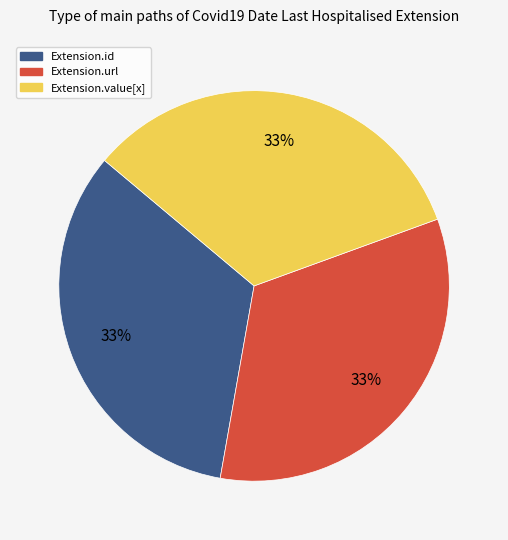

Does any single category account for the majority?

No